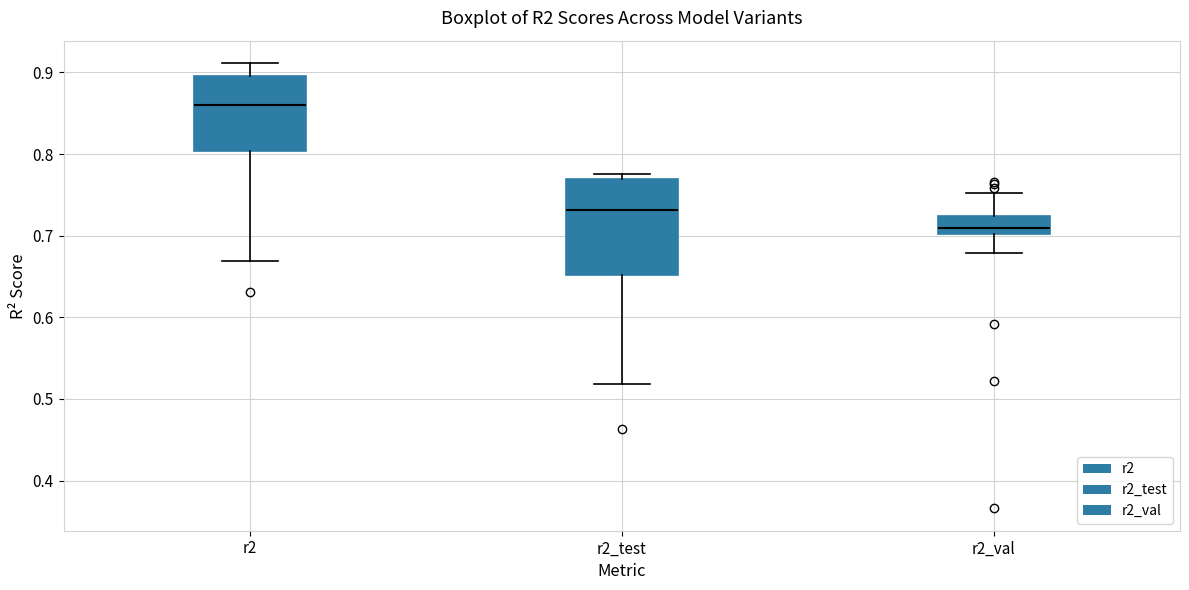

Comparing the boxes themselves (not the whiskers), which one is the tallest?

r2_test